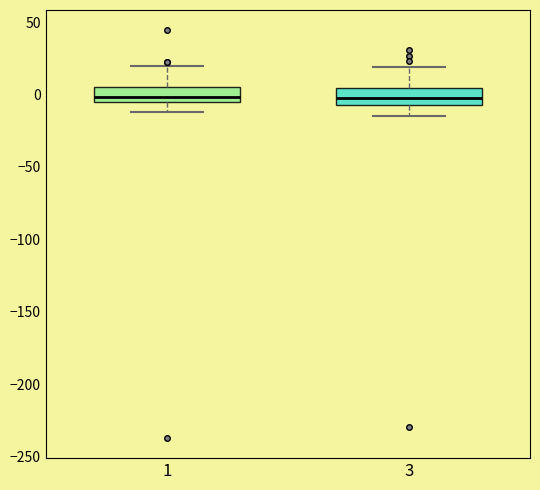

Reading left to right, transcribe this box plot: for each box, give where its median line is, the range the box spans, and where its two whiskers end, as read against the y-axis. The values are not printed on the chart, so give them approximately, as read against the axis.

1: median 0, box -5 to 5, whiskers -10 to 20
3: median -5 (inside the box), box -5 to 5, whiskers -15 to 20